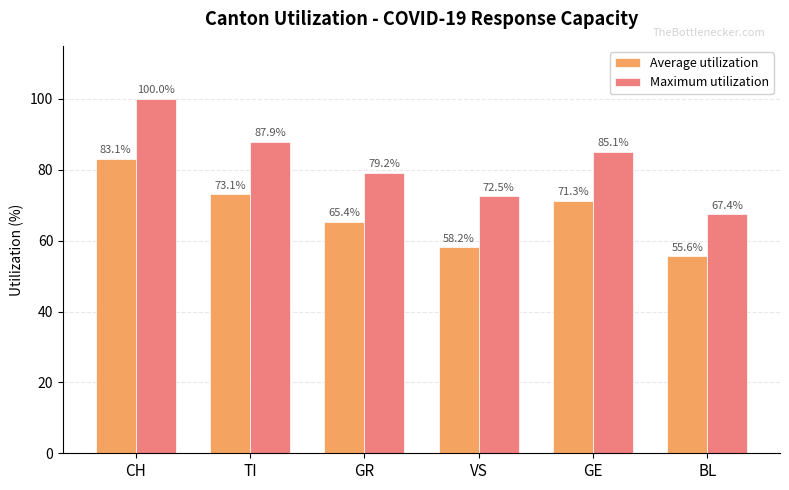

What position from the right is GE?

2